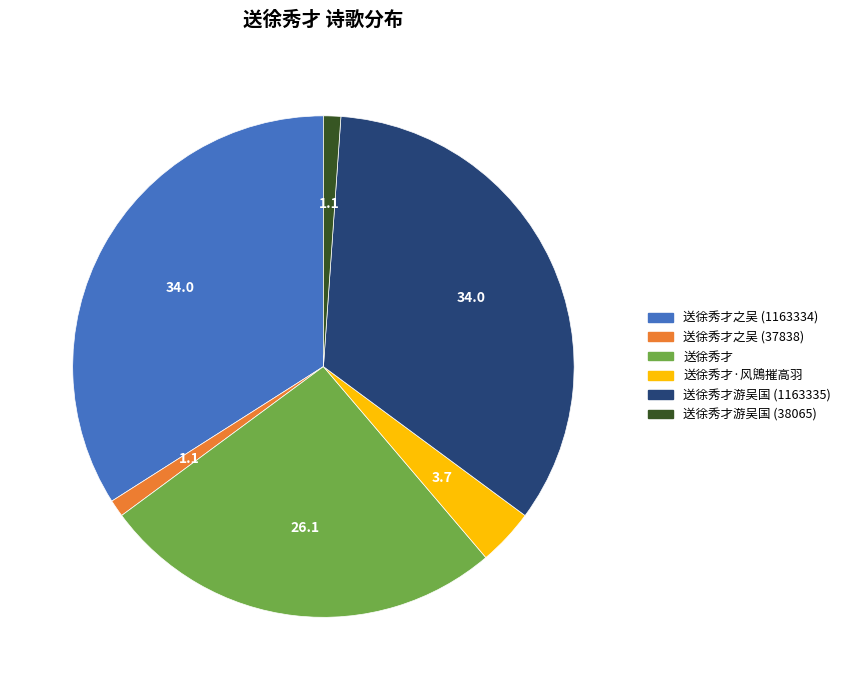

How many slices are in this pie chart?

6